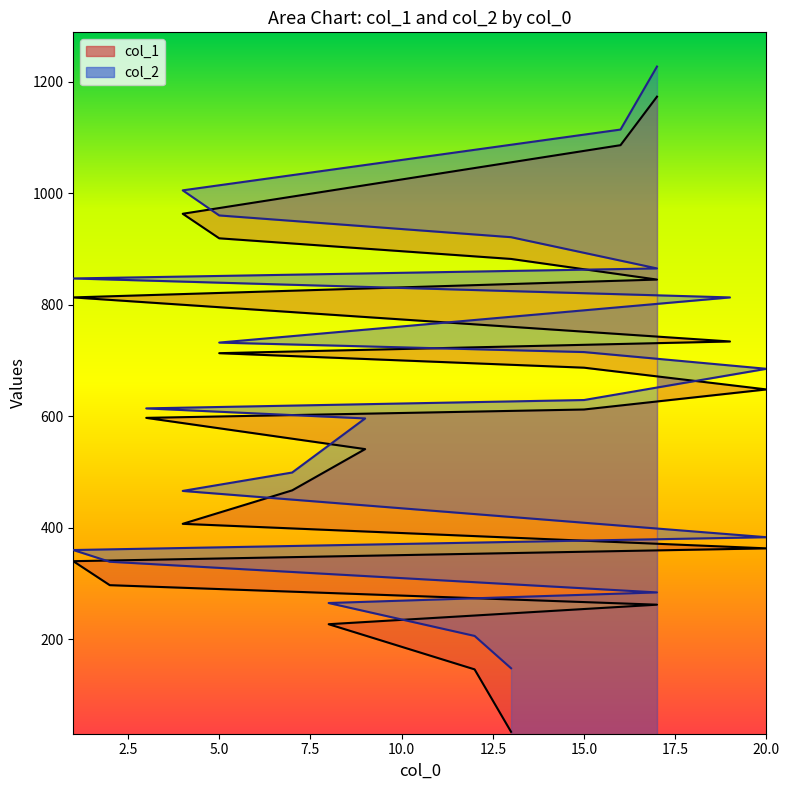

True or false: col_1 has a value of 1173 at 17.

True